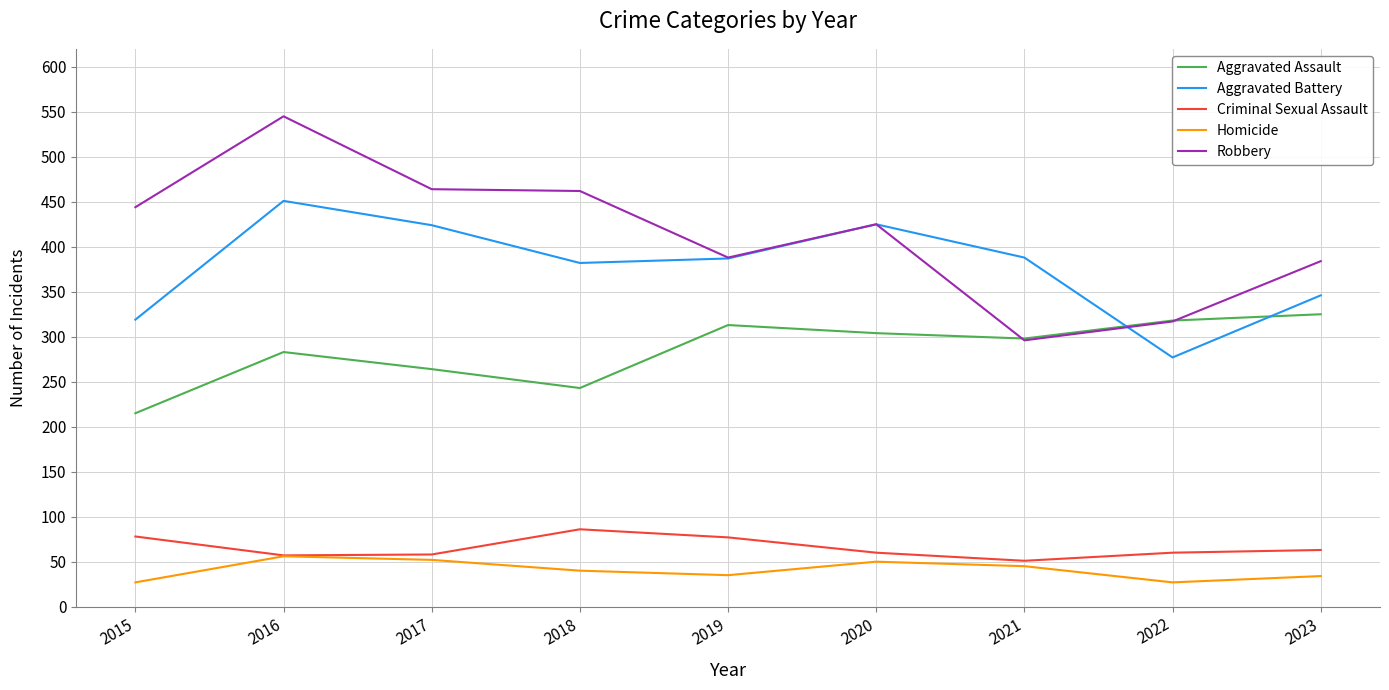

True or false: Homicide has more than 2 points higher than both neighbors.

False